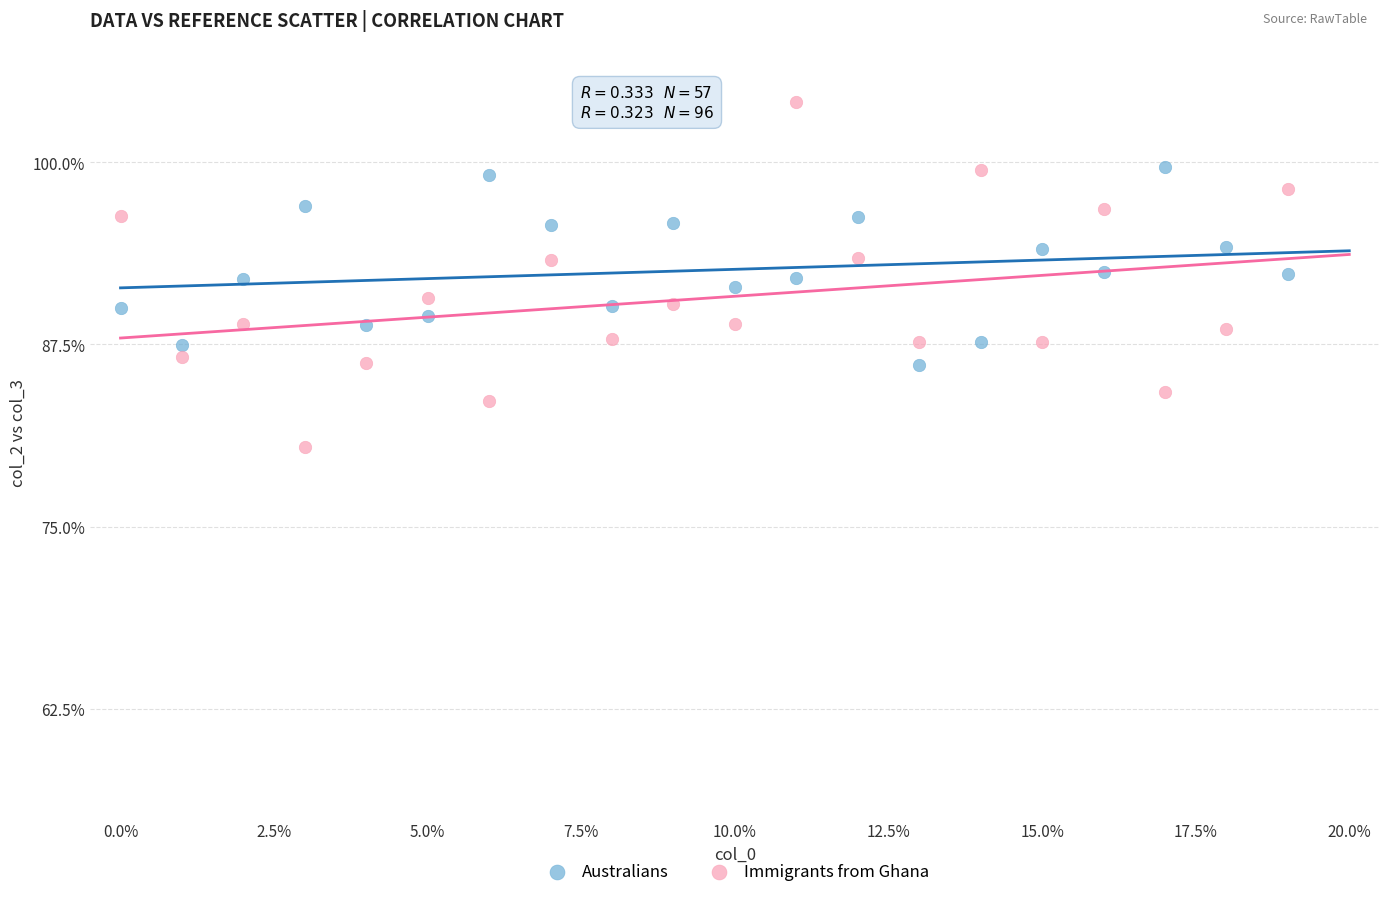

Which series contains the highest Y value?

Immigrants from Ghana